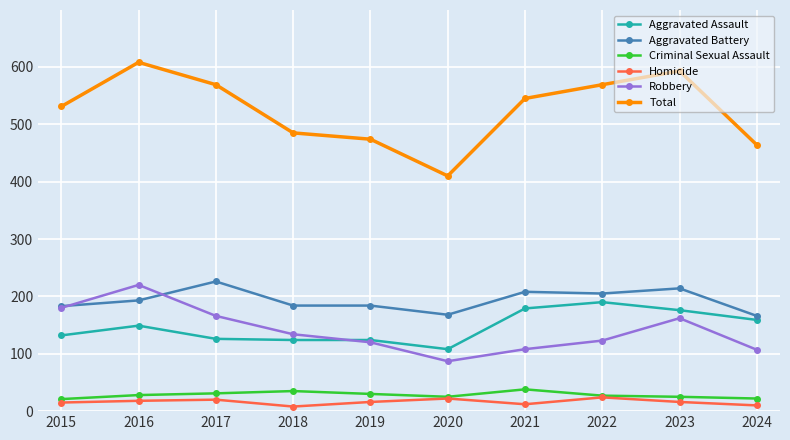

True or false: Total has more than 1 interior local peaks.

True